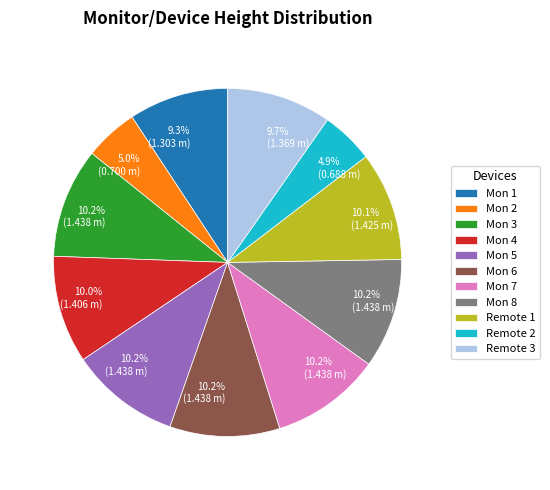

True or false: Remote 3 accounts for 10% of the total.

True